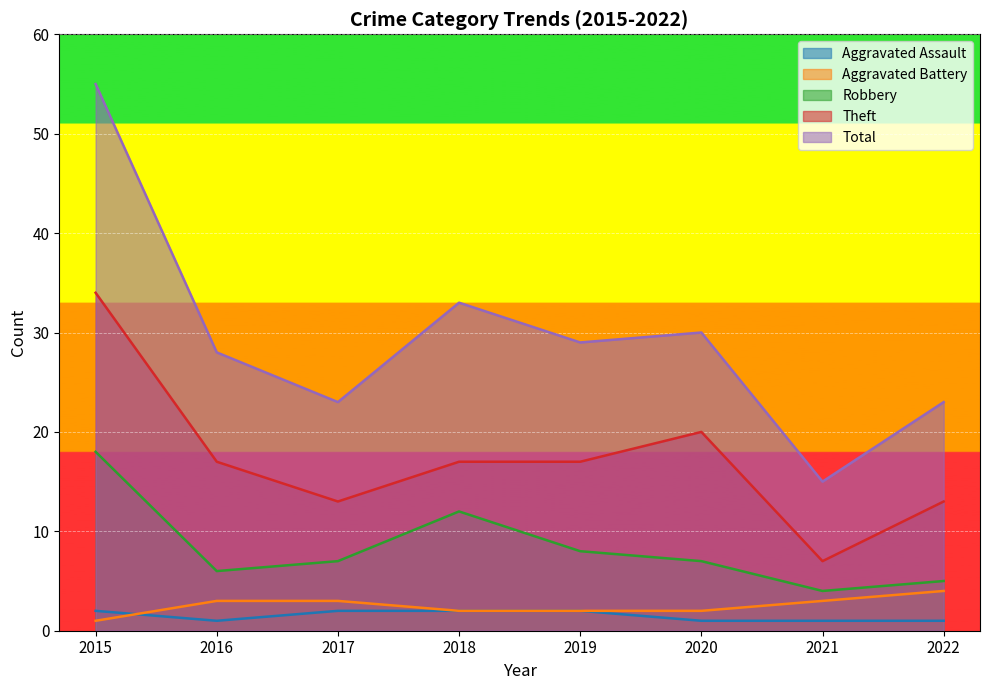

How many interior local valleys does the Total series have?

3